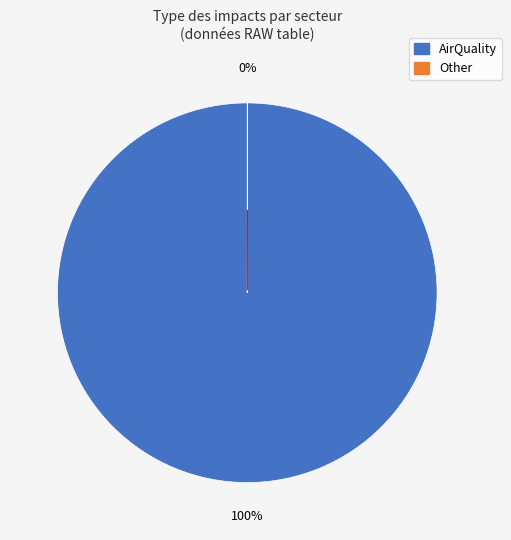

Is there any slice that represents more than half of the pie?

Yes